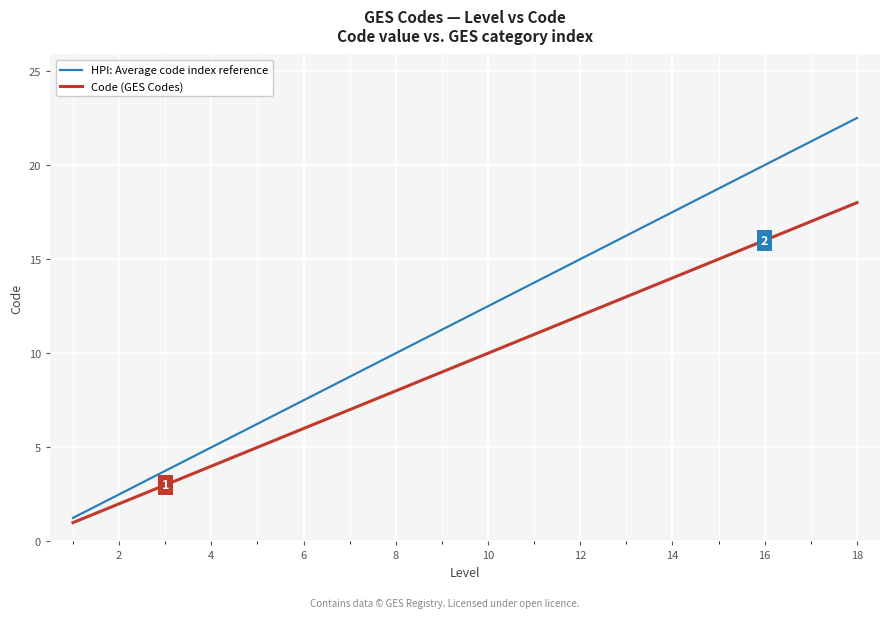

True or false: Code (GES Codes) and HPI: Average code index reference intersect in this chart.

False